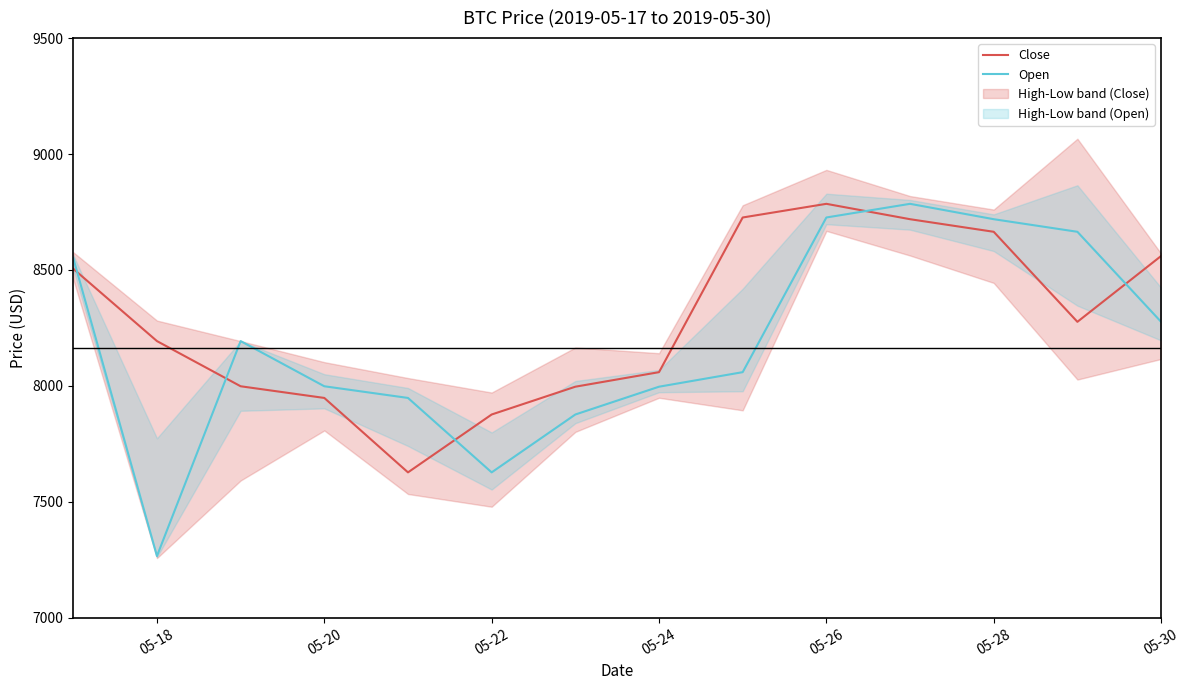

What is the difference between the second highest and minimum values in the Close series?

1099.3